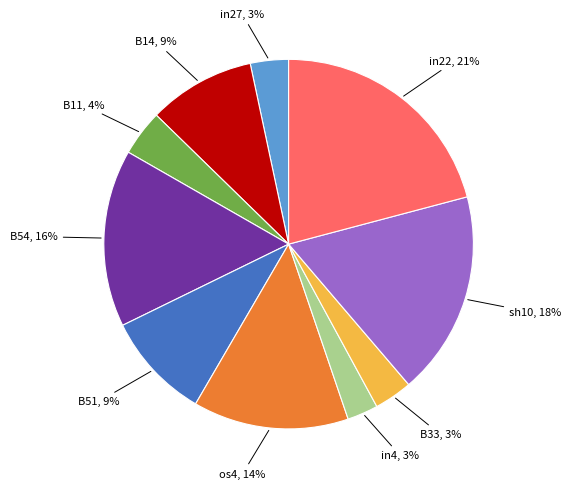

Which has a higher value, in22, 21% or os4, 14%?

in22, 21%